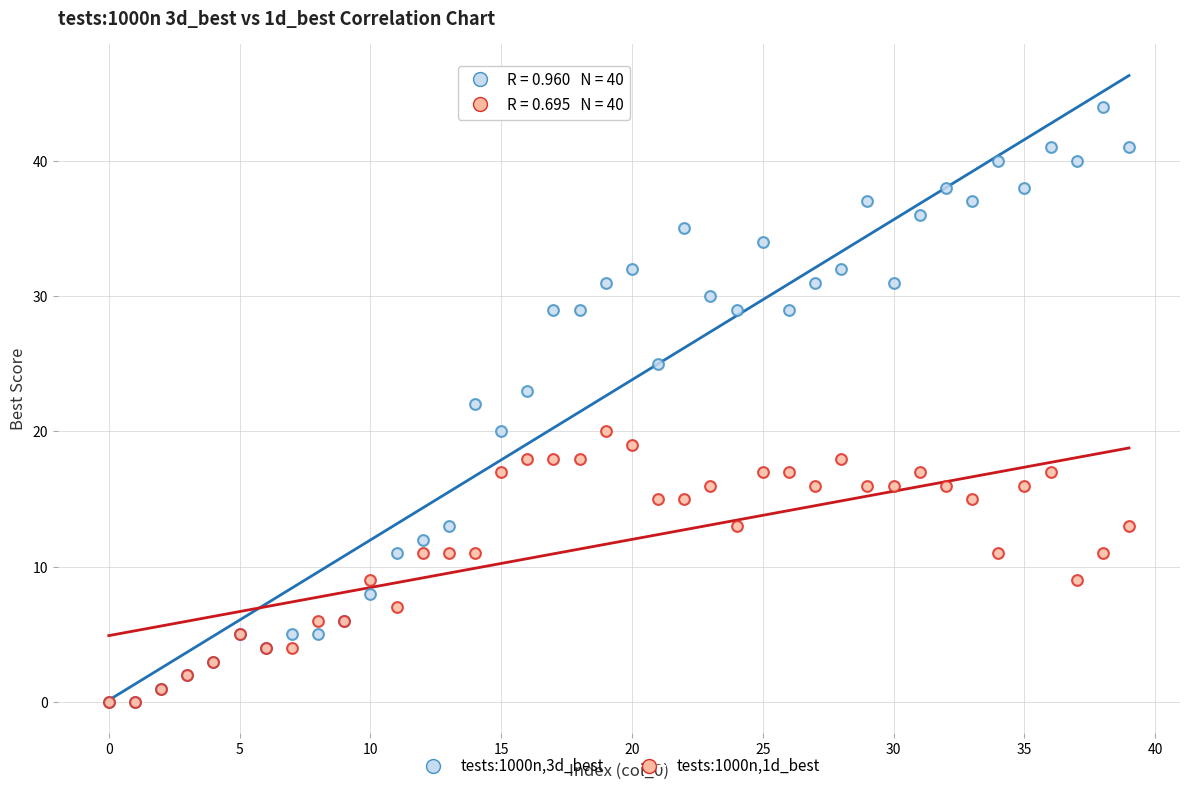

Which series has the widest spread of Y values?

tests:1000n,3d_best